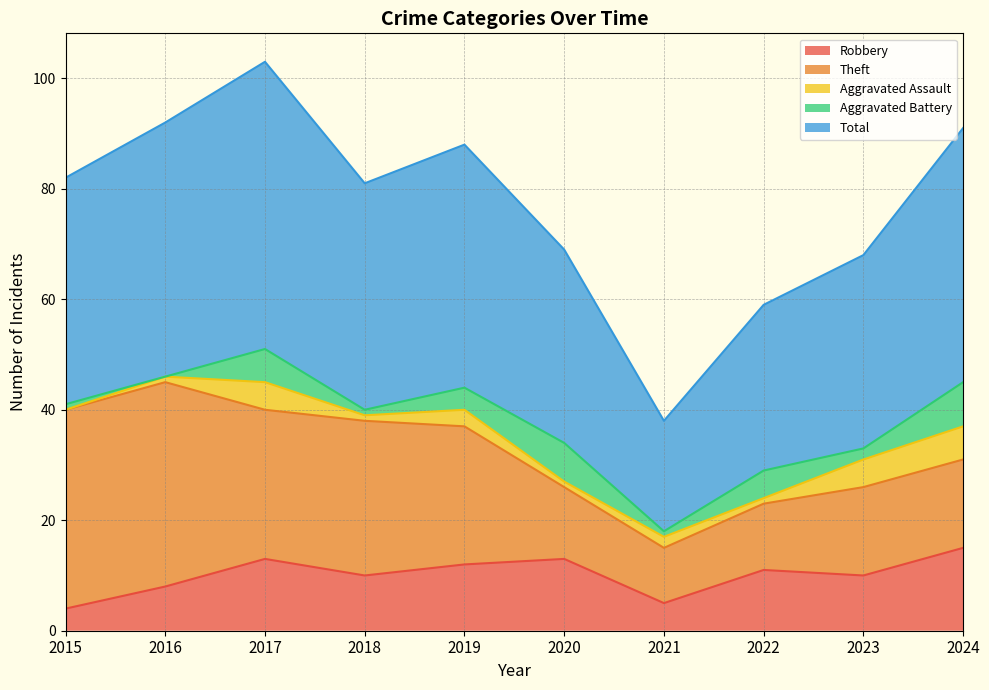

The value of Aggravated Assault at 2015 is 2. True or false?

False